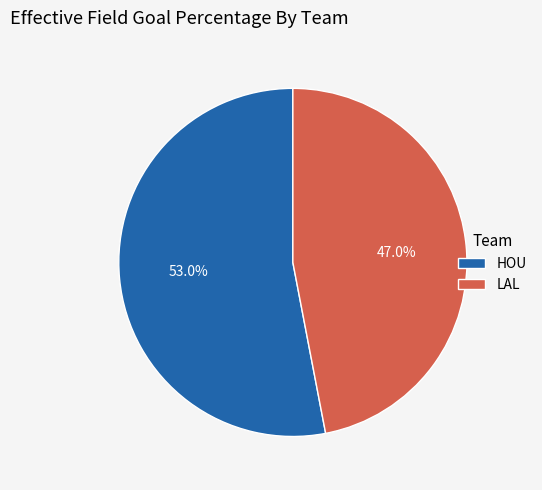

What is the smallest slice in the pie chart?

LAL